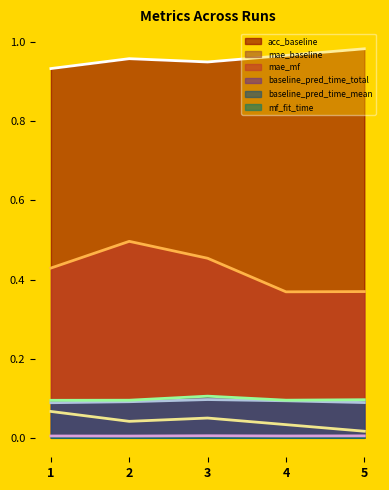

Between 2 and 4, which series saw the biggest shift?

mae_mf